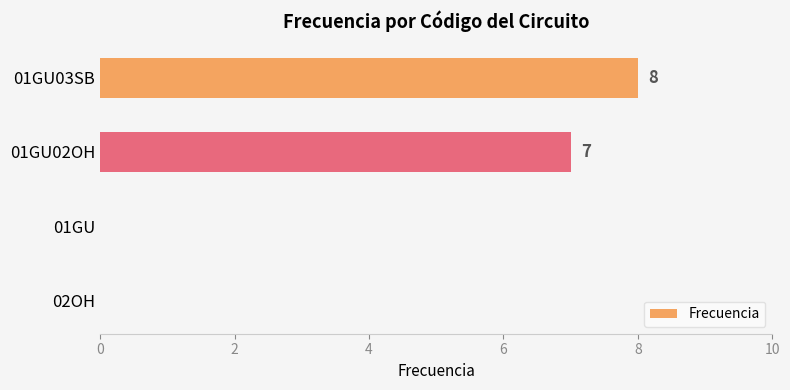

What is the sum of all values?

15